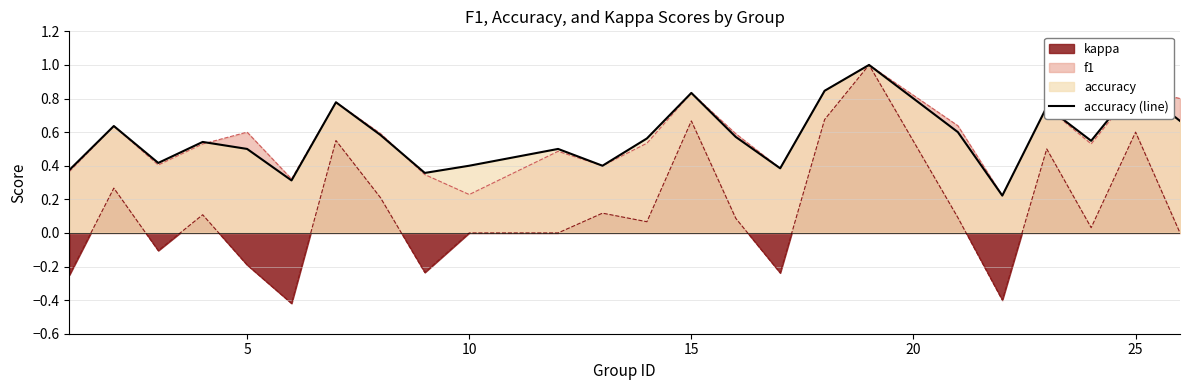

What is the maximum value shown in the chart?

1.0